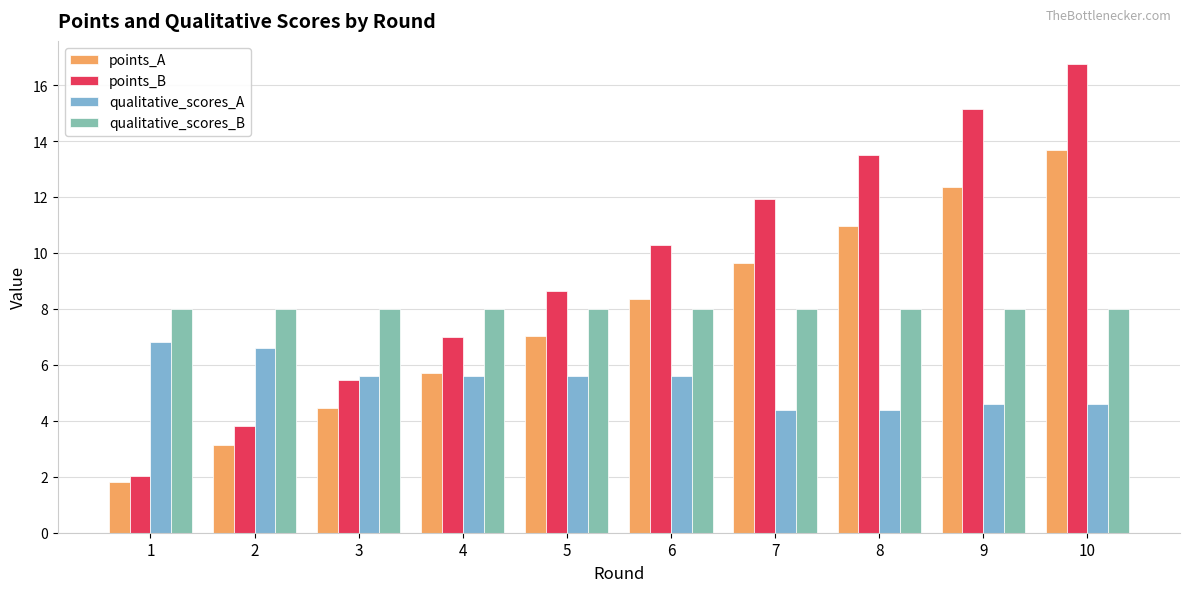

List the labels in order of points_A value, smallest first.

1, 2, 3, 4, 5, 6, 7, 8, 9, 10